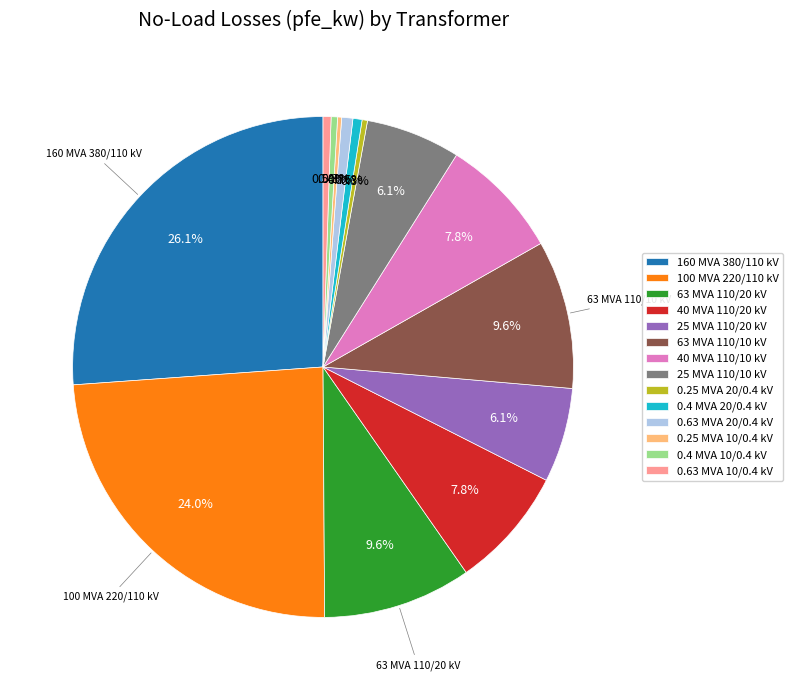

To the nearest percent, what is the average slice percentage?

7%